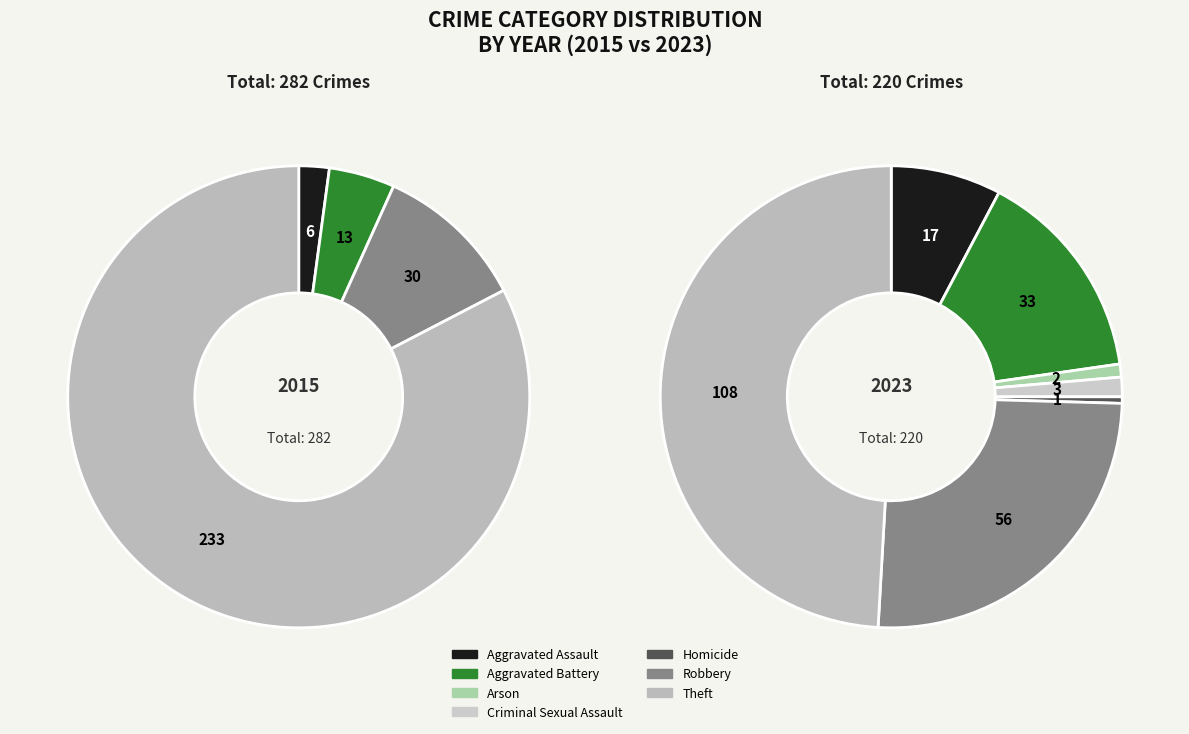

Rank the categories by value from lowest to highest.

Homicide, Arson, Criminal Sexual Assault, Aggravated Assault, Aggravated Battery, Robbery, Theft